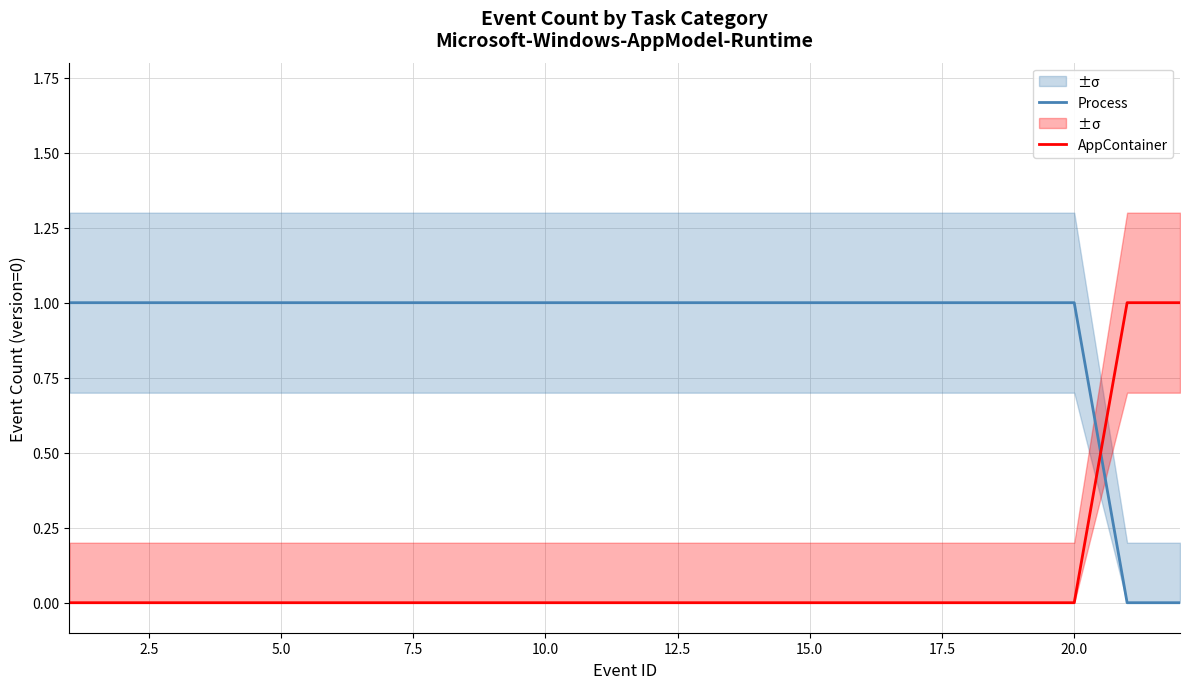

How many intersections are there between Process and AppContainer?

1